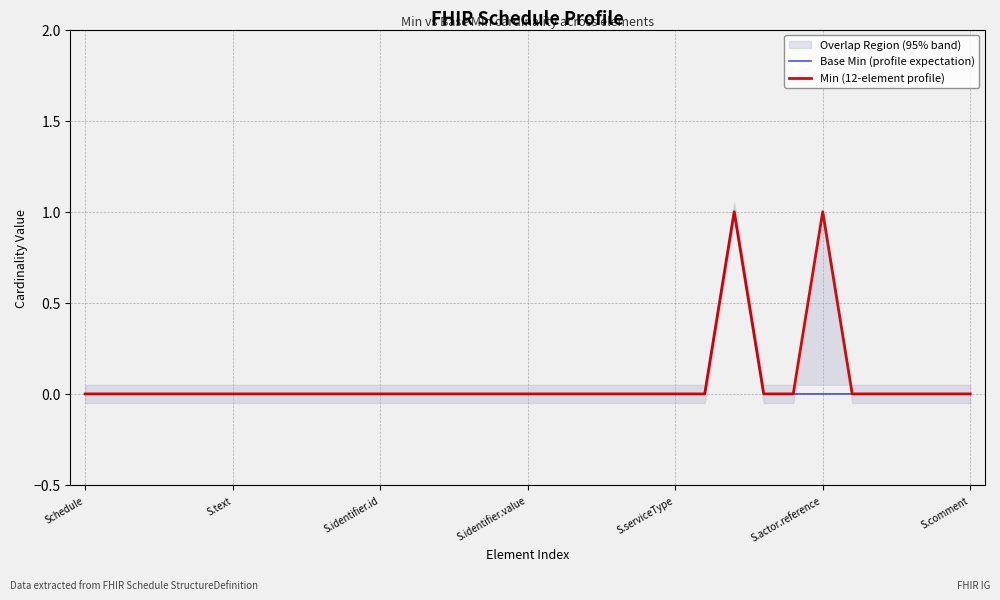

How many data points in Min (12-element profile) are above 0?

2